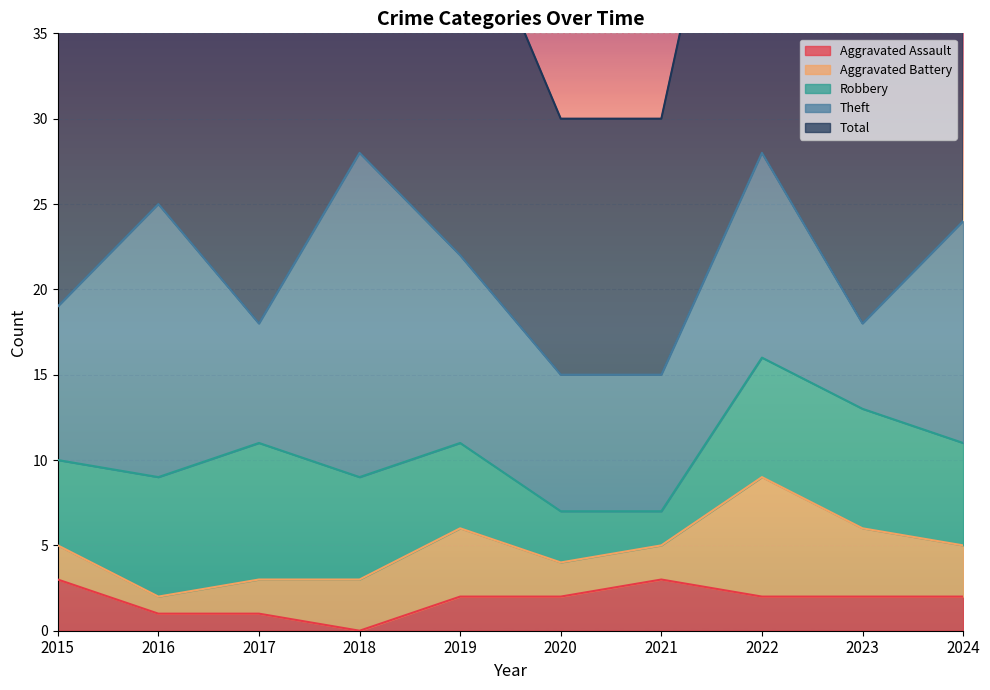

What is the difference between the Aggravated Battery values at 2017 and 2018?

1